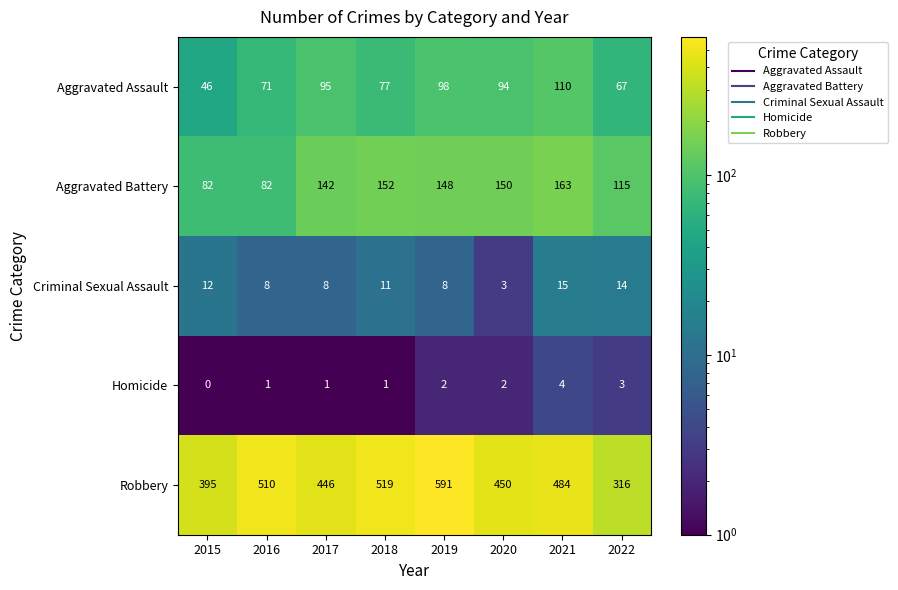

What is the maximum value for Robbery?

591